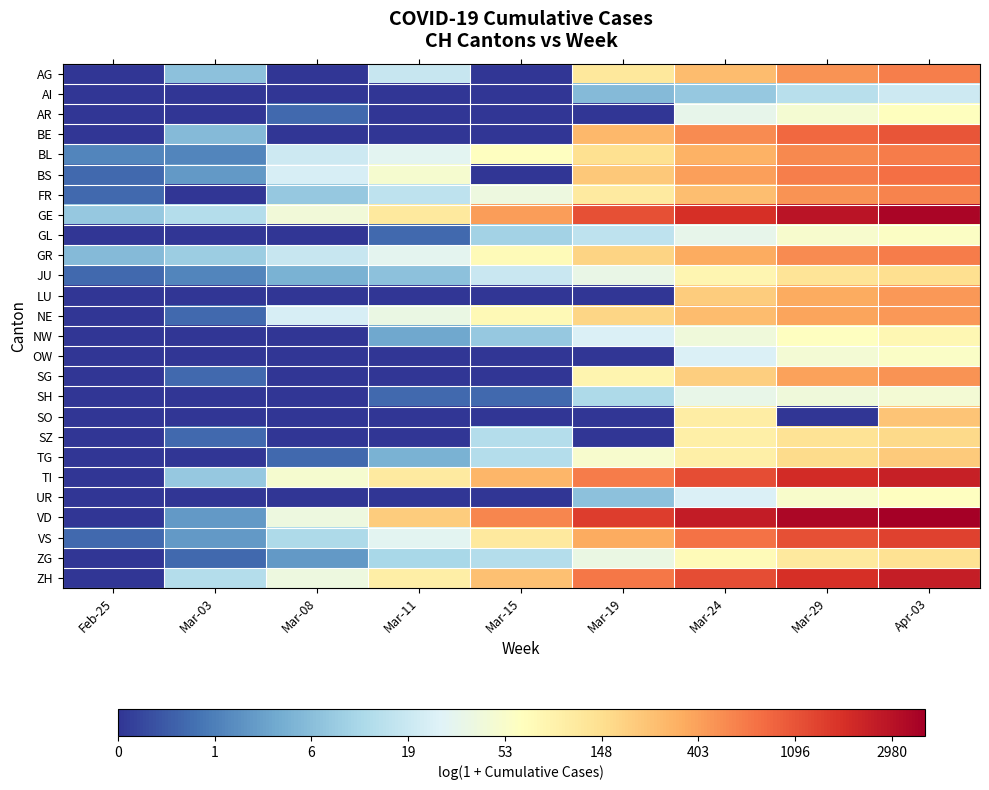

Reading left to right, list all the values displayed in this chart.

AG: Feb-25=0.0	Mar-03=2.1	Mar-08=0.0	Mar-11=2.9	Mar-15=0.0	Mar-19=4.8	Mar-24=5.6	Mar-29=6.2	Apr-03=6.4
AI: Feb-25=0.0	Mar-03=0.0	Mar-08=0.0	Mar-11=0.0	Mar-15=0.0	Mar-19=1.9	Mar-24=2.2	Mar-29=2.7	Apr-03=3.0
AR: Feb-25=0.0	Mar-03=0.0	Mar-08=0.7	Mar-11=0.0	Mar-15=0.0	Mar-19=0.0	Mar-24=3.5	Mar-29=3.9	Apr-03=4.2
BE: Feb-25=0.0	Mar-03=1.9	Mar-08=0.0	Mar-11=0.0	Mar-15=0.0	Mar-19=5.6	Mar-24=6.3	Mar-29=6.7	Apr-03=7.0
BL: Feb-25=1.1	Mar-03=1.1	Mar-08=3.0	Mar-11=3.4	Mar-15=4.1	Mar-19=5.0	Mar-24=5.8	Mar-29=6.3	Apr-03=6.5
BS: Feb-25=0.7	Mar-03=1.4	Mar-08=3.2	Mar-11=3.9	Mar-15=0.0	Mar-19=5.4	Mar-24=6.0	Mar-29=6.4	Apr-03=6.6
FR: Feb-25=0.7	Mar-03=0.0	Mar-08=2.2	Mar-11=2.8	Mar-15=3.7	Mar-19=4.7	Mar-24=5.5	Mar-29=6.2	Apr-03=6.4
GE: Feb-25=2.2	Mar-03=2.6	Mar-08=3.8	Mar-11=4.7	Mar-15=6.1	Mar-19=7.0	Mar-24=7.5	Mar-29=8.0	Apr-03=8.2
GL: Feb-25=0.0	Mar-03=0.0	Mar-08=0.0	Mar-11=0.7	Mar-15=2.4	Mar-19=2.8	Mar-24=3.5	Mar-29=4.0	Apr-03=4.1
GR: Feb-25=1.9	Mar-03=2.3	Mar-08=2.9	Mar-11=3.5	Mar-15=4.3	Mar-19=5.2	Mar-24=5.8	Mar-29=6.3	Apr-03=6.5
JU: Feb-25=0.7	Mar-03=1.1	Mar-08=1.8	Mar-11=2.1	Mar-15=3.0	Mar-19=3.6	Mar-24=4.4	Mar-29=4.9	Apr-03=5.0
LU: Feb-25=0.0	Mar-03=0.0	Mar-08=0.0	Mar-11=0.0	Mar-15=0.0	Mar-19=0.0	Mar-24=5.3	Mar-29=5.9	Apr-03=6.1
NE: Feb-25=0.0	Mar-03=0.7	Mar-08=3.2	Mar-11=3.6	Mar-15=4.3	Mar-19=5.2	Mar-24=5.6	Mar-29=5.9	Apr-03=6.1
NW: Feb-25=0.0	Mar-03=0.0	Mar-08=0.0	Mar-11=1.6	Mar-15=2.2	Mar-19=3.3	Mar-24=3.8	Mar-29=4.2	Apr-03=4.4
OW: Feb-25=0.0	Mar-03=0.0	Mar-08=0.0	Mar-11=0.0	Mar-15=0.0	Mar-19=0.0	Mar-24=3.3	Mar-29=3.9	Apr-03=4.0
SG: Feb-25=0.0	Mar-03=0.7	Mar-08=0.0	Mar-11=0.0	Mar-15=0.0	Mar-19=4.5	Mar-24=5.3	Mar-29=6.0	Apr-03=6.2
SH: Feb-25=0.0	Mar-03=0.0	Mar-08=0.0	Mar-11=0.7	Mar-15=0.7	Mar-19=2.6	Mar-24=3.6	Mar-29=3.8	Apr-03=3.9
SO: Feb-25=0.0	Mar-03=0.0	Mar-08=0.0	Mar-11=0.0	Mar-15=0.0	Mar-19=0.0	Mar-24=4.7	Mar-29=0.0	Apr-03=5.5
SZ: Feb-25=0.0	Mar-03=0.7	Mar-08=0.0	Mar-11=0.0	Mar-15=2.6	Mar-19=0.0	Mar-24=4.6	Mar-29=4.9	Apr-03=5.1
TG: Feb-25=0.0	Mar-03=0.0	Mar-08=0.7	Mar-11=1.8	Mar-15=2.6	Mar-19=4.0	Mar-24=4.6	Mar-29=5.1	Apr-03=5.3
TI: Feb-25=0.0	Mar-03=2.2	Mar-08=3.9	Mar-11=4.7	Mar-15=5.7	Mar-19=6.5	Mar-24=7.1	Mar-29=7.6	Apr-03=7.8
UR: Feb-25=0.0	Mar-03=0.0	Mar-08=0.0	Mar-11=0.0	Mar-15=0.0	Mar-19=2.1	Mar-24=3.3	Mar-29=4.0	Apr-03=4.1
VD: Feb-25=0.0	Mar-03=1.4	Mar-08=3.7	Mar-11=5.3	Mar-15=6.3	Mar-19=7.3	Mar-24=7.8	Mar-29=8.2	Apr-03=8.3
VS: Feb-25=0.7	Mar-03=1.4	Mar-08=2.6	Mar-11=3.4	Mar-15=4.8	Mar-19=5.9	Mar-24=6.6	Mar-29=7.0	Apr-03=7.2
ZG: Feb-25=0.0	Mar-03=0.7	Mar-08=1.4	Mar-11=2.5	Mar-15=2.6	Mar-19=3.6	Mar-24=4.3	Mar-29=4.7	Apr-03=4.9
ZH: Feb-25=0.0	Mar-03=2.6	Mar-08=3.7	Mar-11=4.6	Mar-15=5.5	Mar-19=6.5	Mar-24=7.1	Mar-29=7.5	Apr-03=7.8